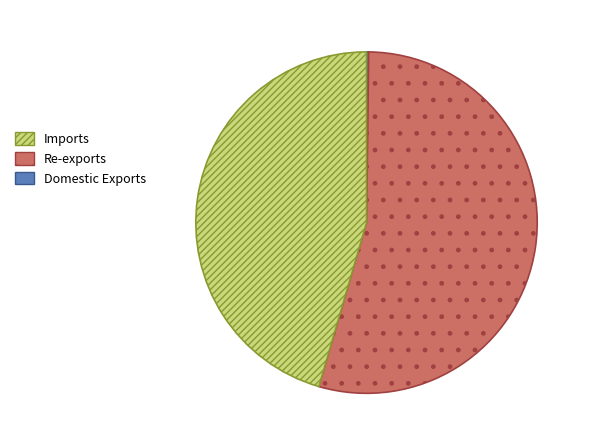

Is there a majority slice in this chart?

Yes